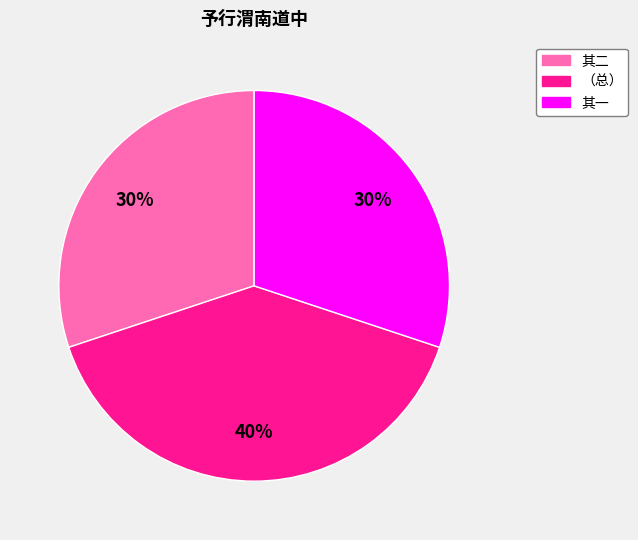

To the nearest percent, what portion does 其二 represent?

30%